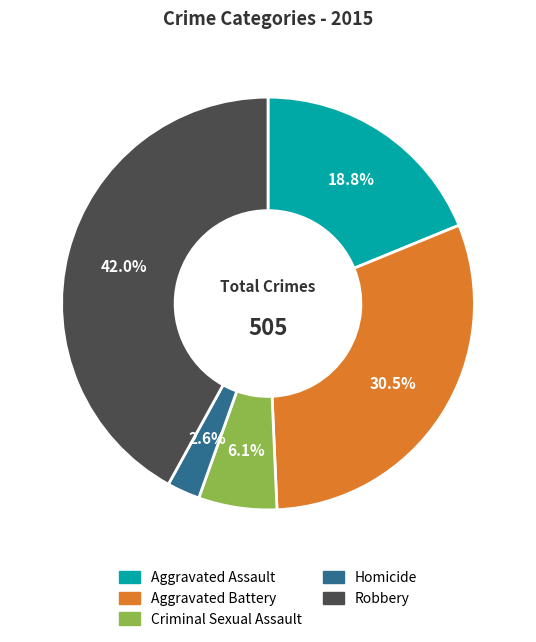

What percentage is the Aggravated Assault slice, to the nearest percent?

19%